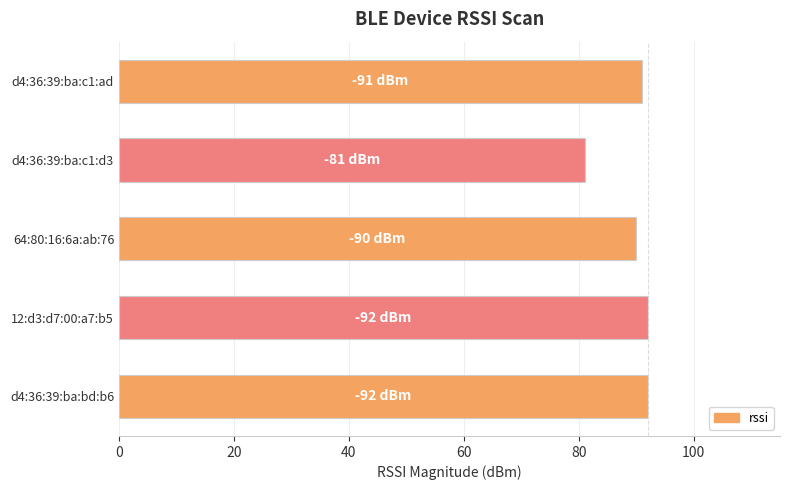

Reading top to bottom, transcribe all the data shown in this chart.

91	81	90	92	92